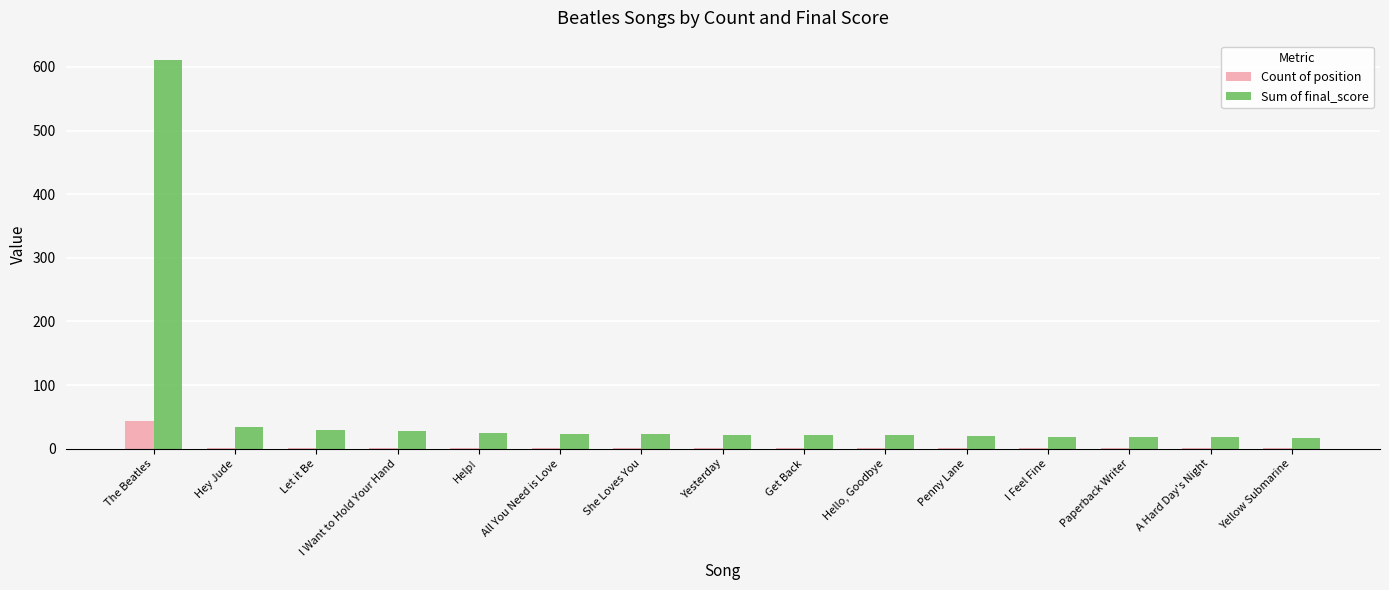

Is the value of Sum of final_score at She Loves You greater than the value of Count of position at She Loves You?

Yes